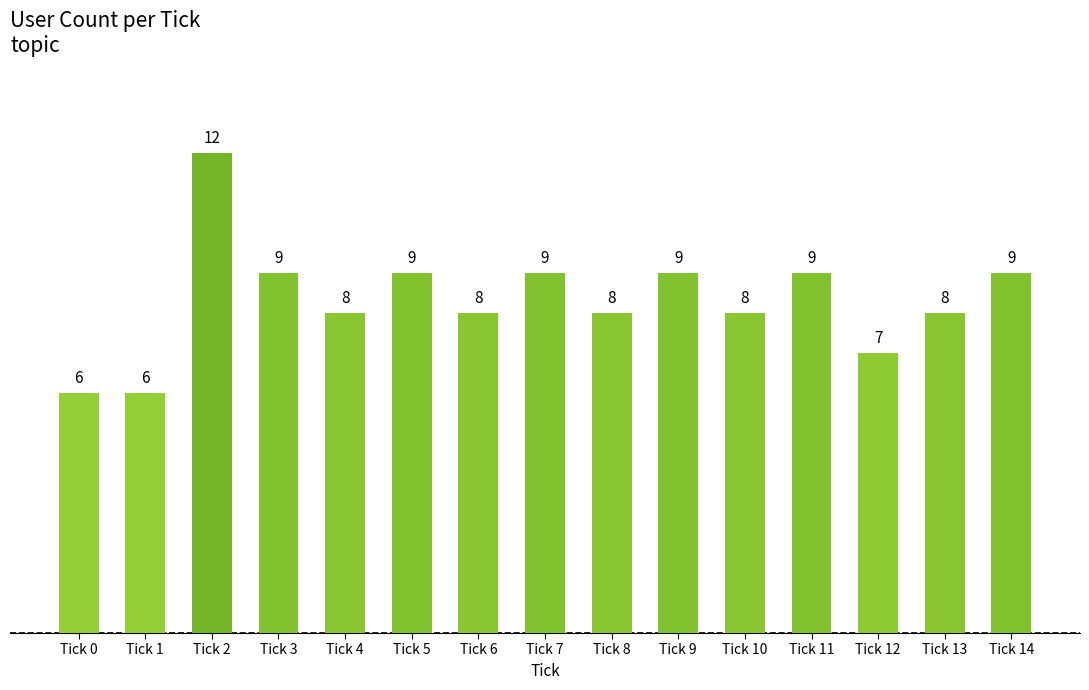

The value at Tick 3 is 9. True or false?

True